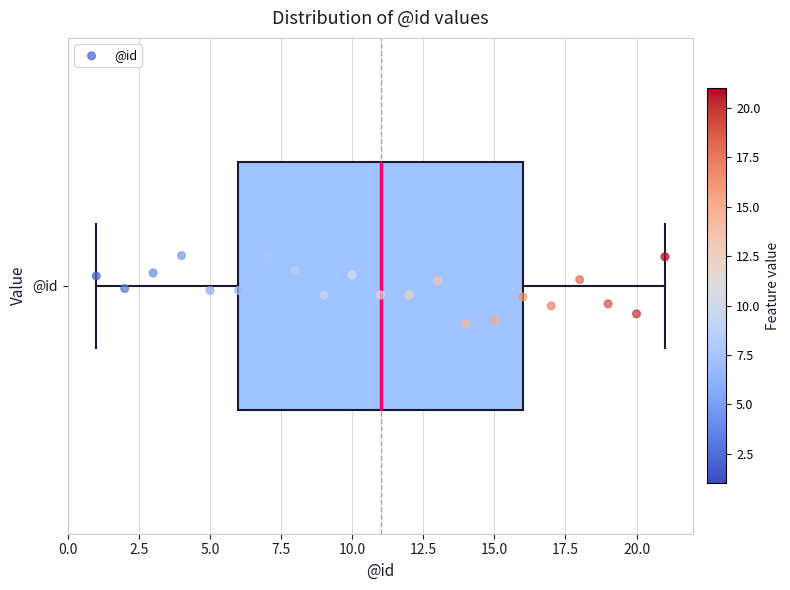

Transcribe this box plot: give where the median line is, the range the box spans, and where the two whiskers end, as read against the x-axis. The values are not printed on the chart, so give them approximately, as read against the axis.

median 11, box 6 to 16, whiskers 1 to 21